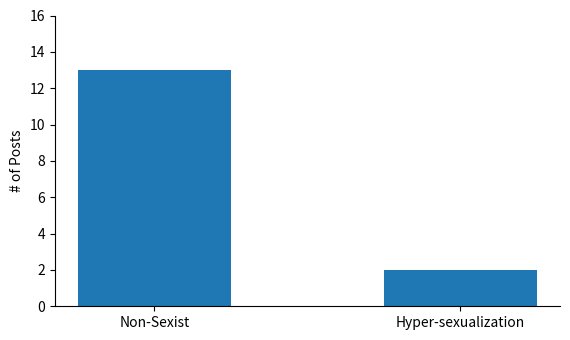

Does the chart contain any negative values?

No